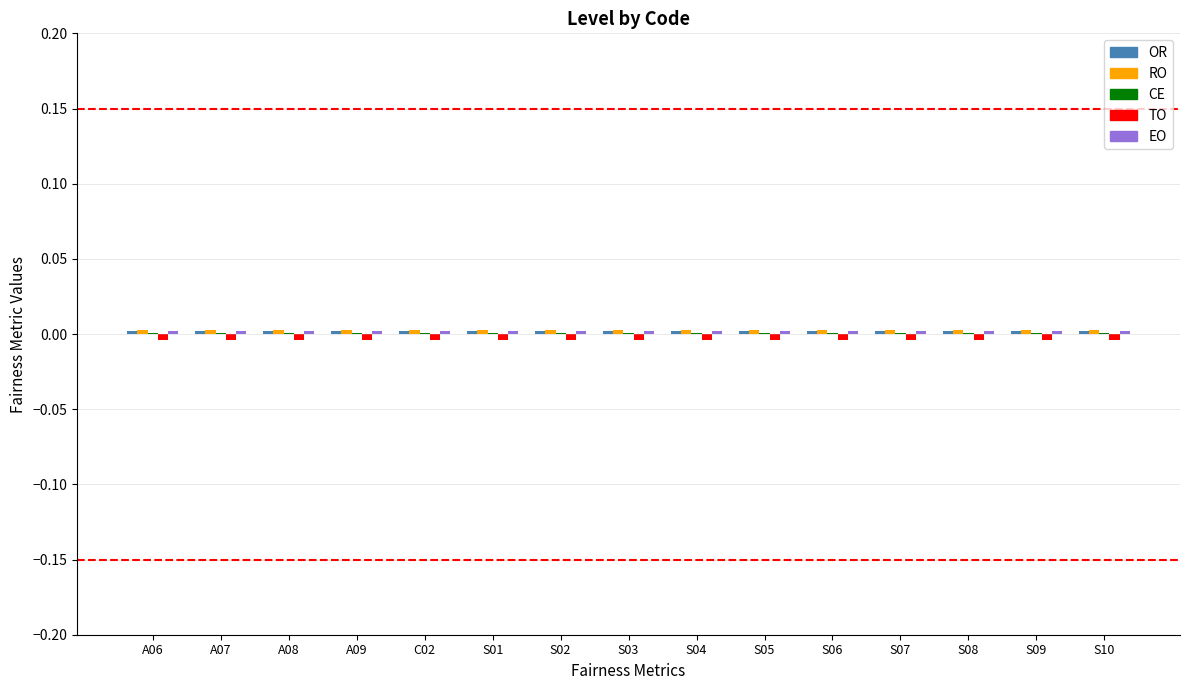

Are the bars grouped side by side (vs. stacked)?

Yes